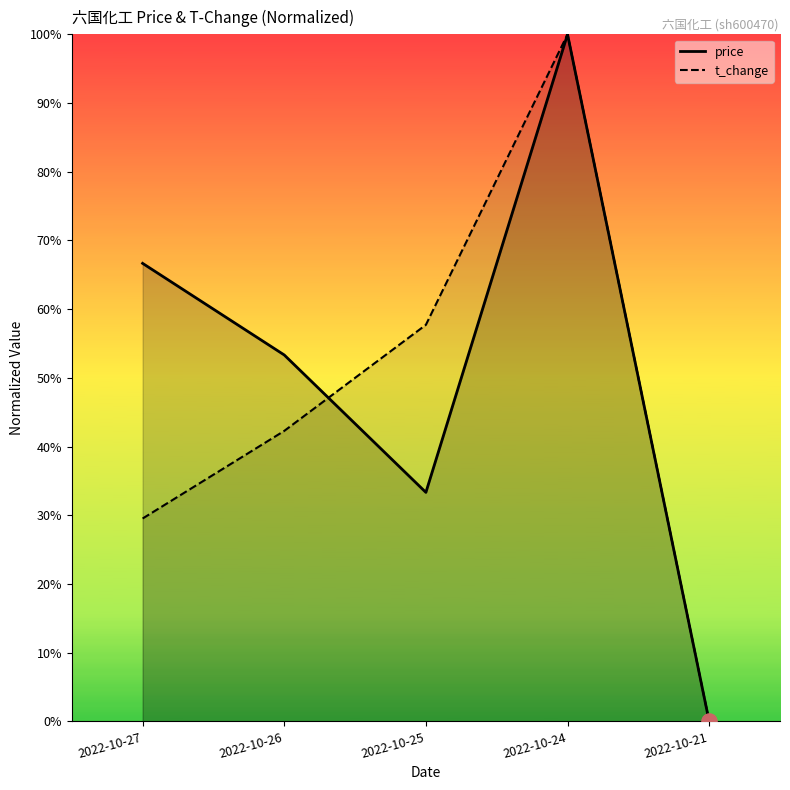

Which series has the widest spread of Y values?

t_change